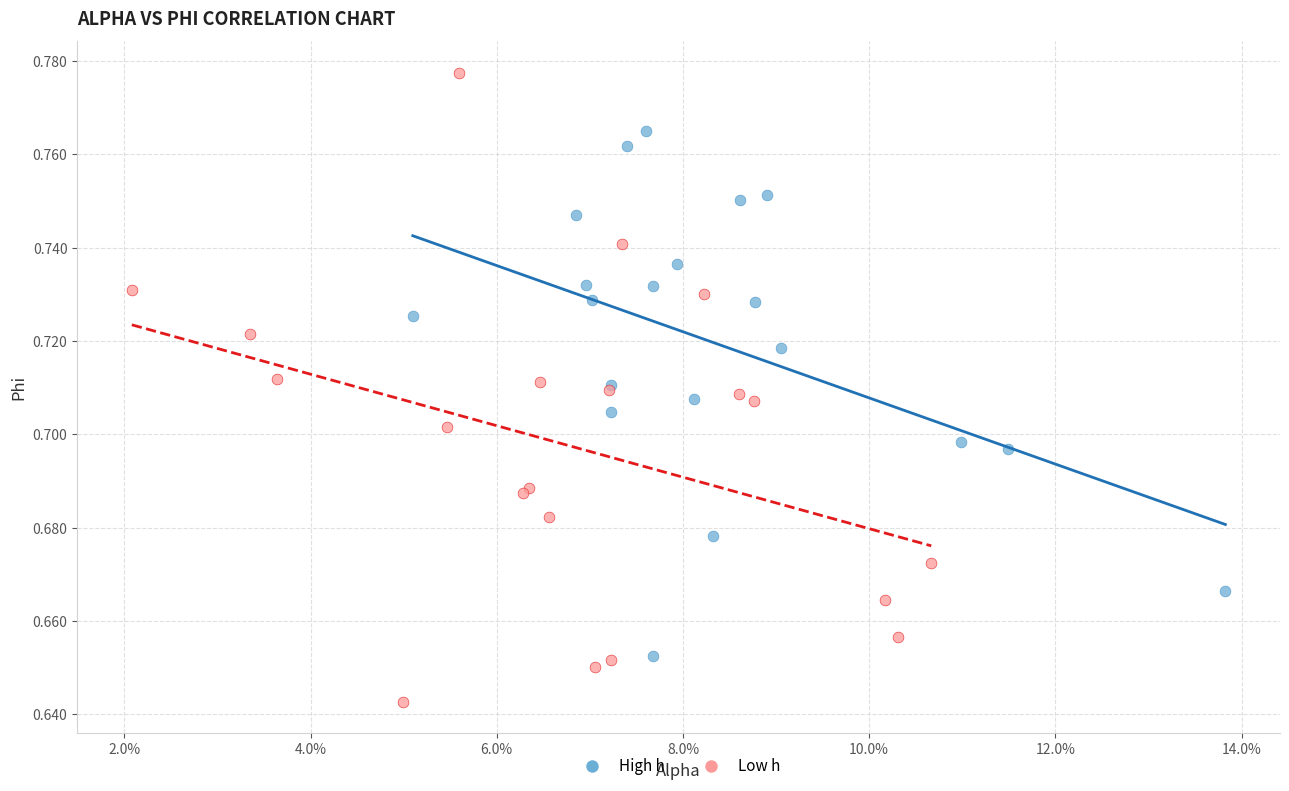

Which series reaches the minimum Y coordinate?

Low h